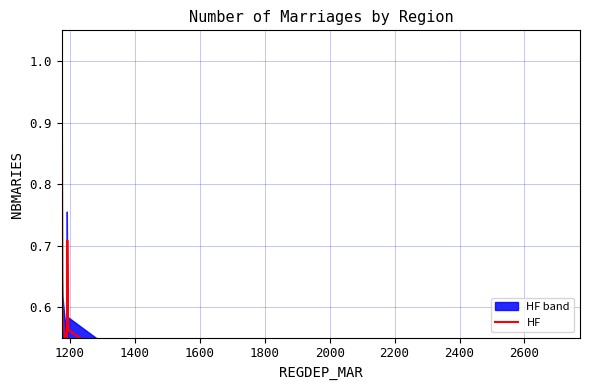

How many data points does each series have?

20